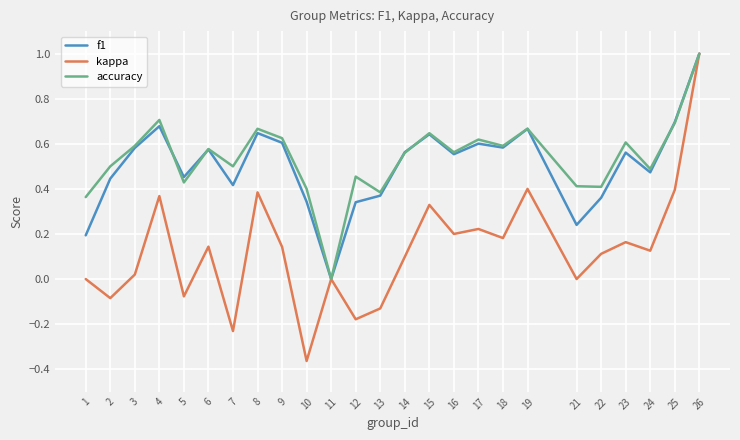

How many values in f1 are above zero?

24